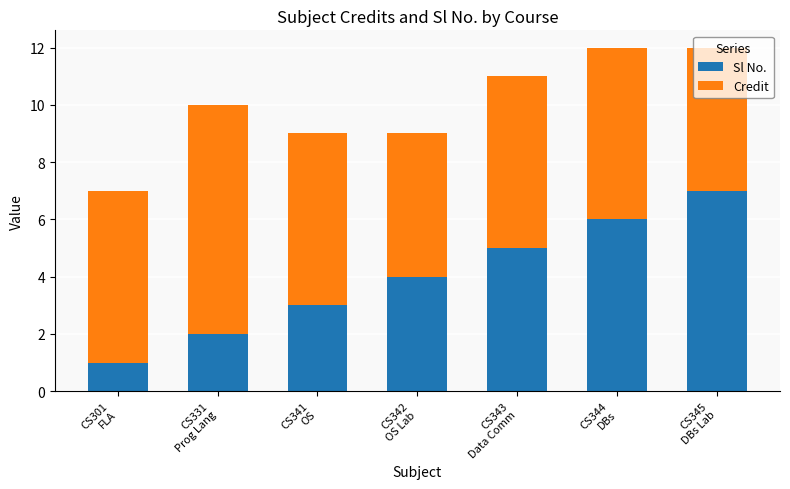

What is the maximum value for Sl No.?

7